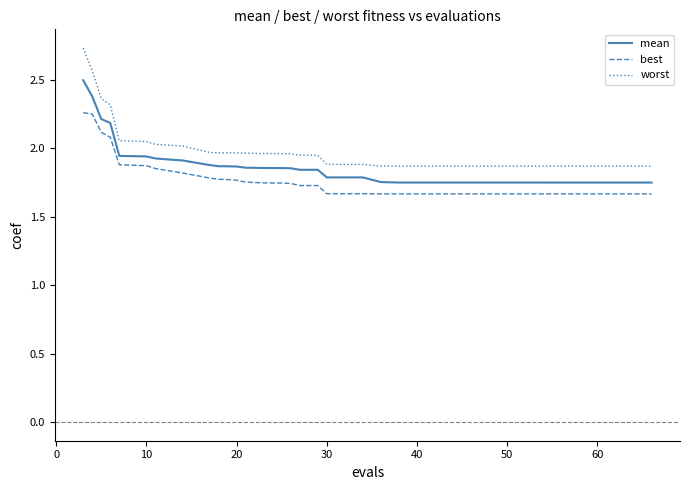

List the series in order of their peak value, lowest first.

best, mean, worst